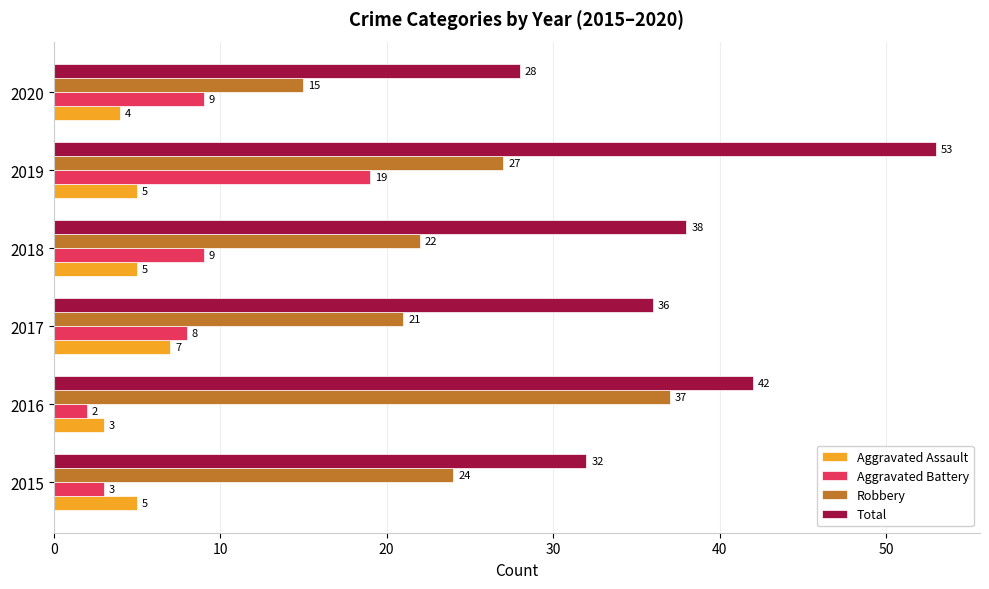

Where is Robbery nearest to the value 26?

2019